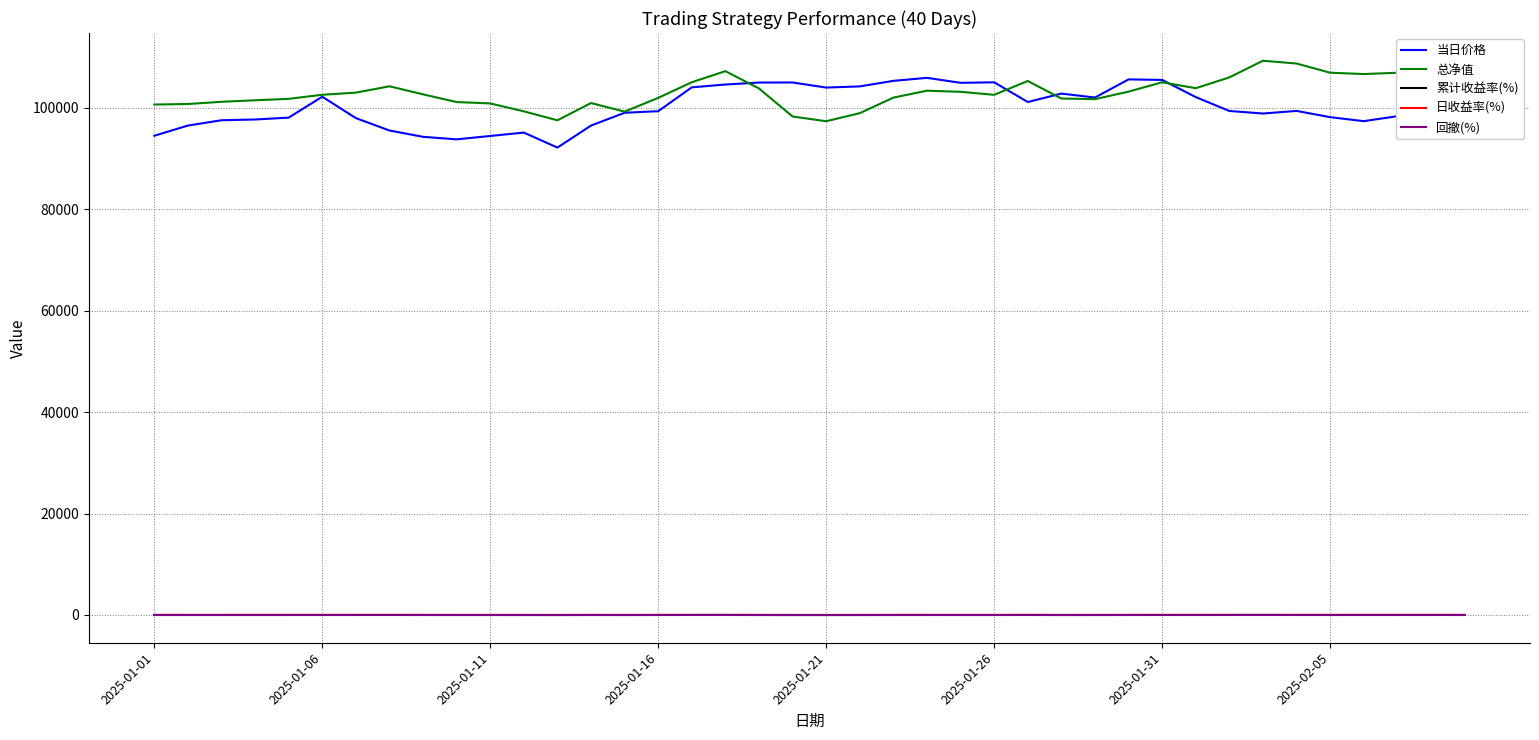

What is the minimum value for 当日价格?

92126.0